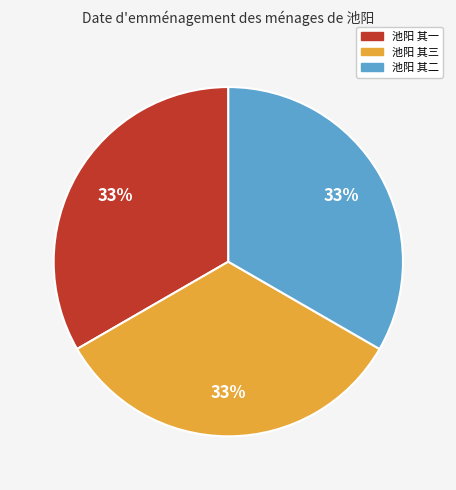

The 池阳 其三 slice represents 33% of the pie. True or false?

True